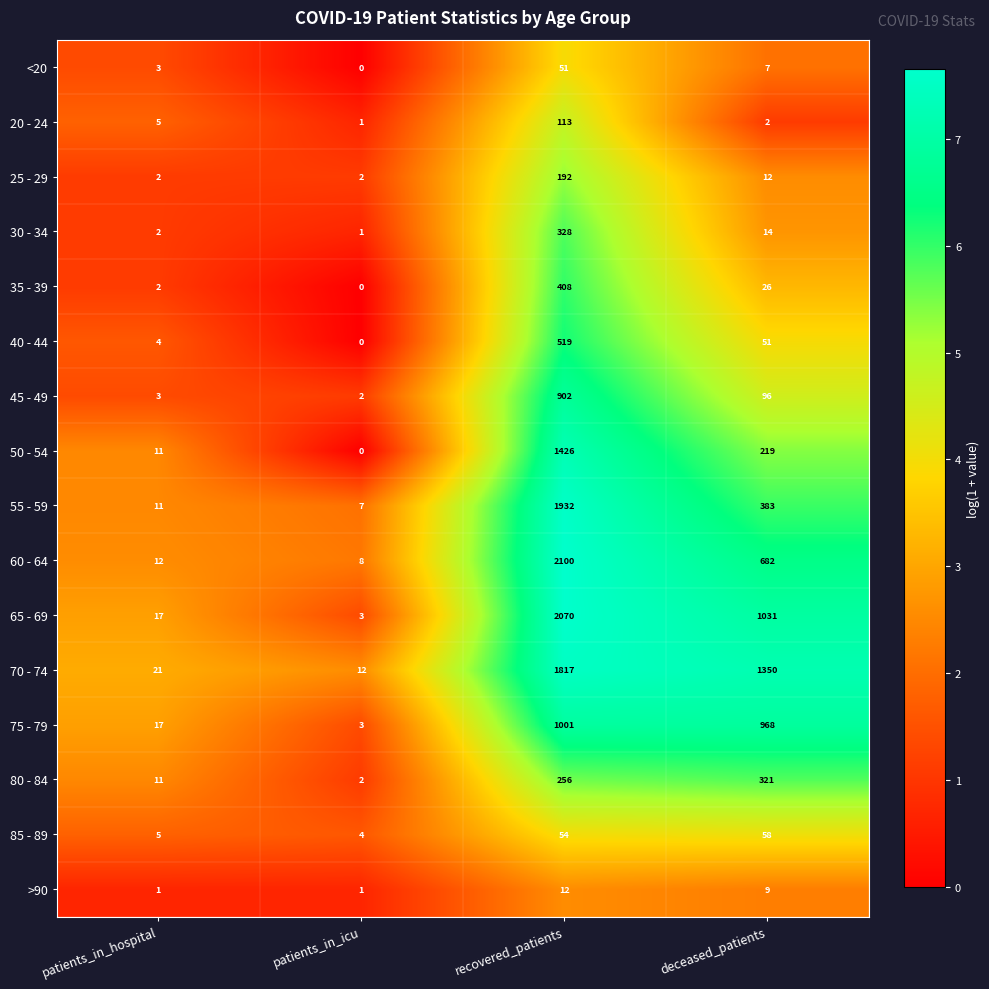

Count the number of data series in this chart.

16